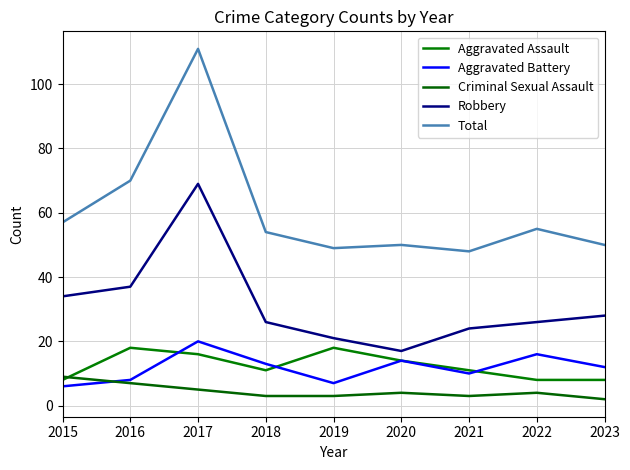

What is the greatest value displayed?

111